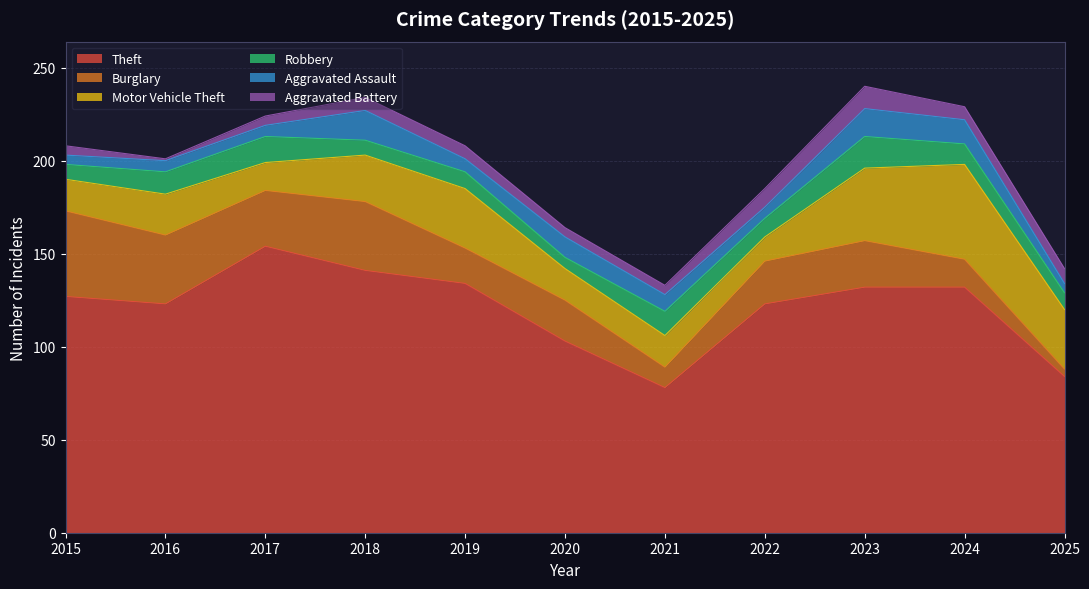

Rank the series by their maximum value, from lowest to highest.

Aggravated Battery, Aggravated Assault, Robbery, Burglary, Motor Vehicle Theft, Theft